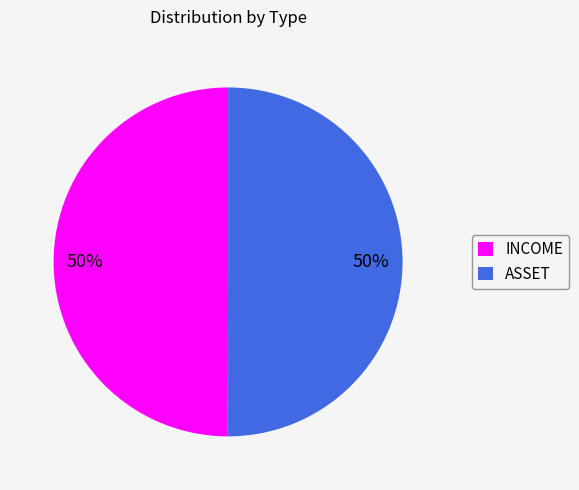

True or false: ASSET accounts for 50% of the total.

True